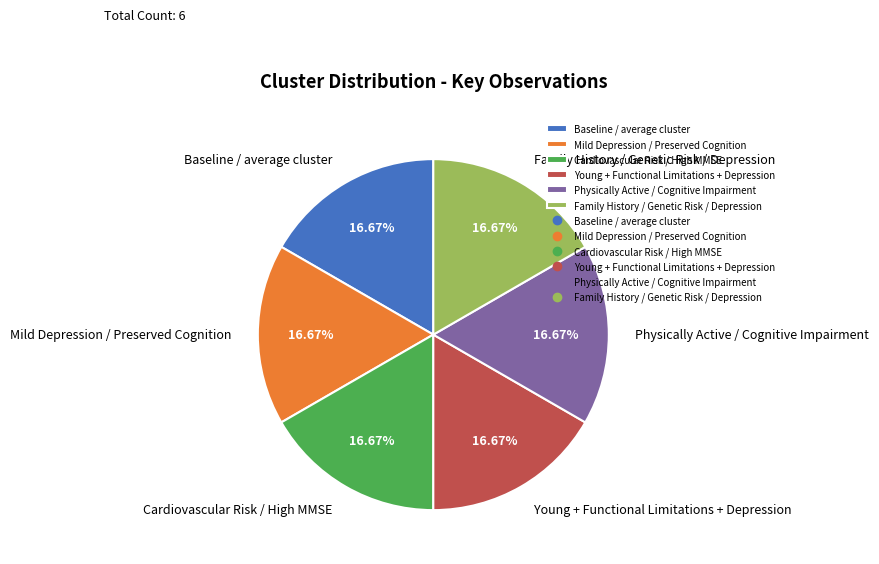

Is Family History / Genetic Risk / Depression the majority of the pie?

No